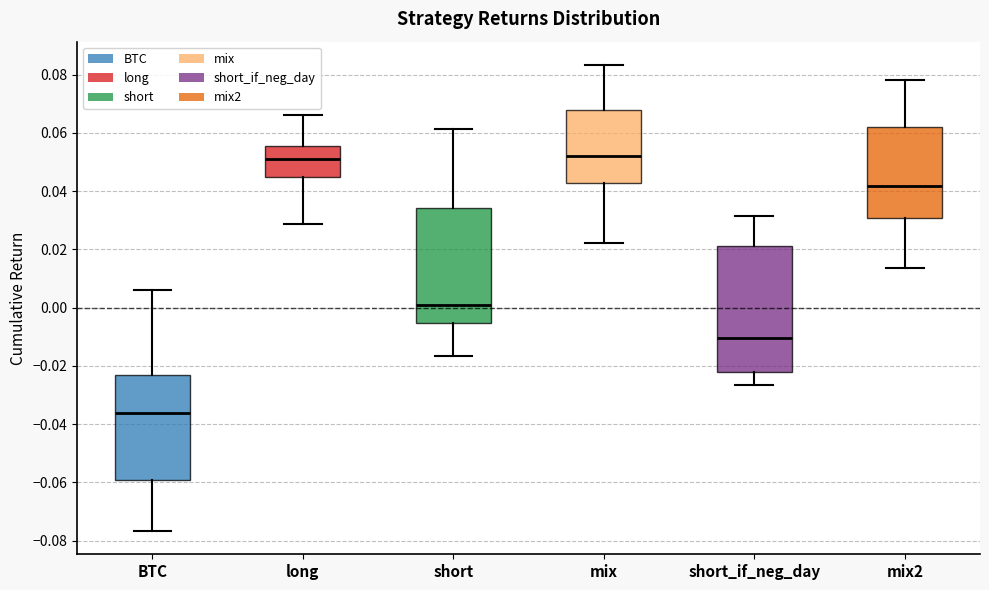

Which box is the tallest, from its lower edge to its upper edge?

short_if_neg_day